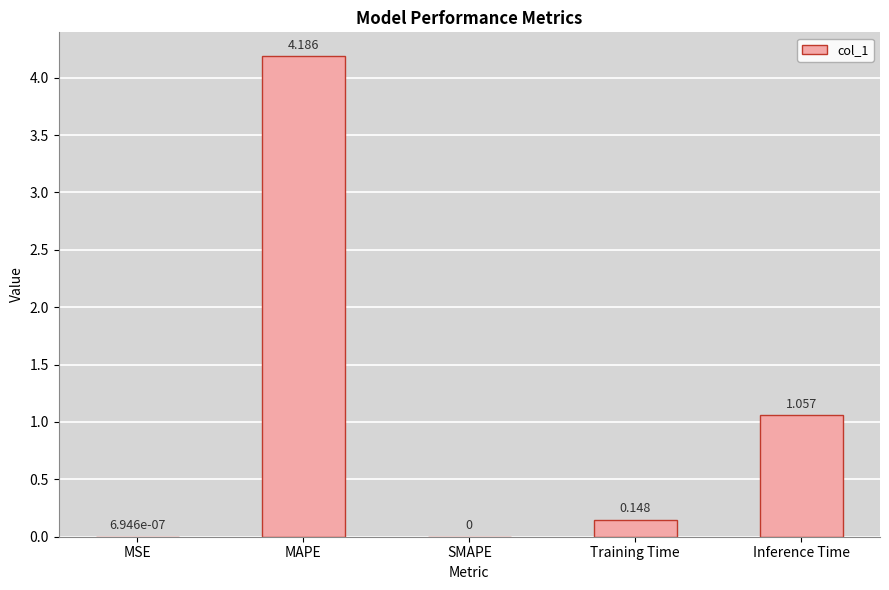

Which label corresponds to the largest value in the chart?

MAPE